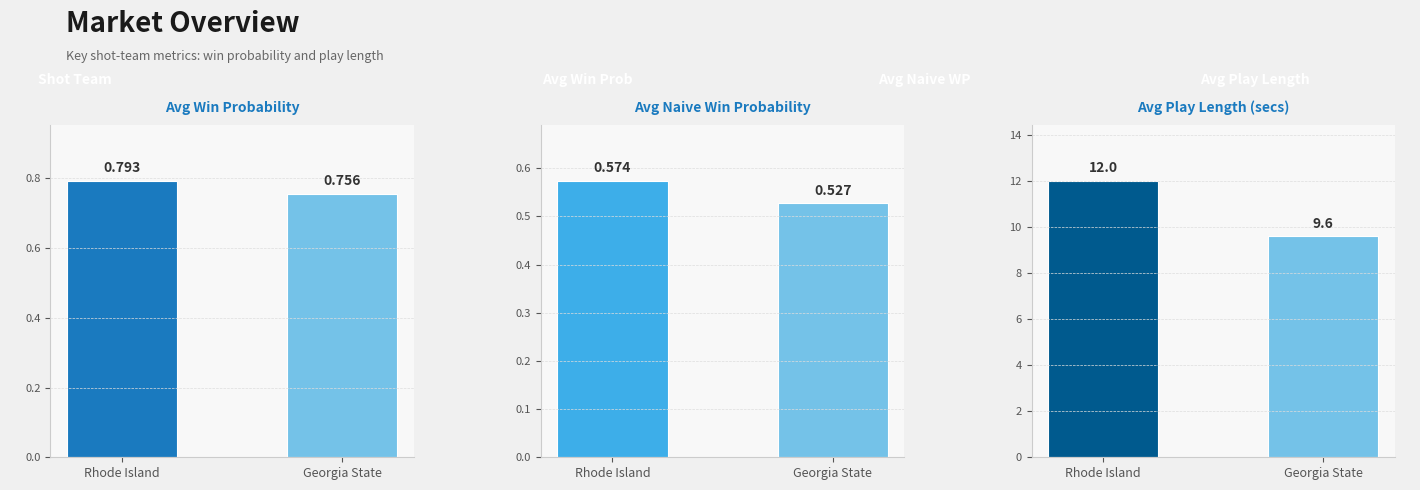

What is the difference between the highest and lowest values at Rhode Island?

11.4